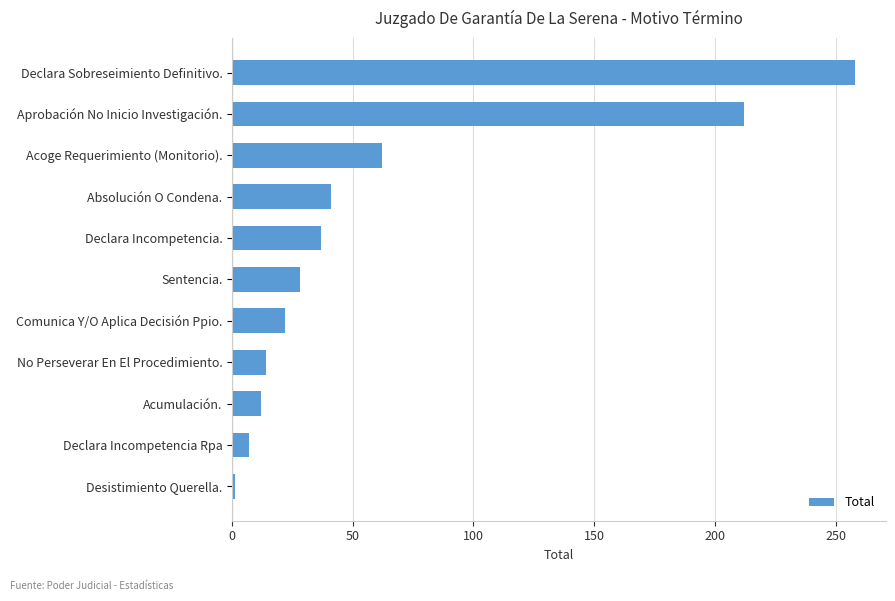

Does the chart contain stacked bars?

No